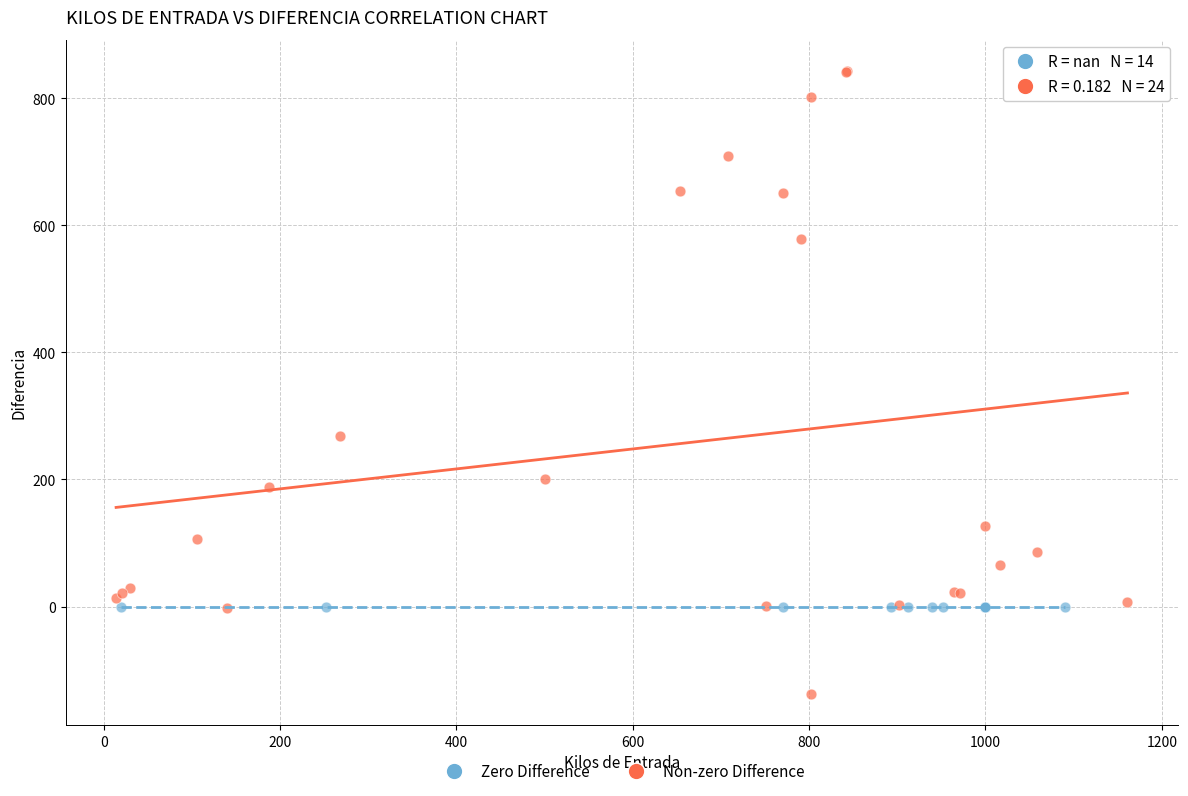

Which series reaches the maximum Y coordinate?

Non-zero Difference